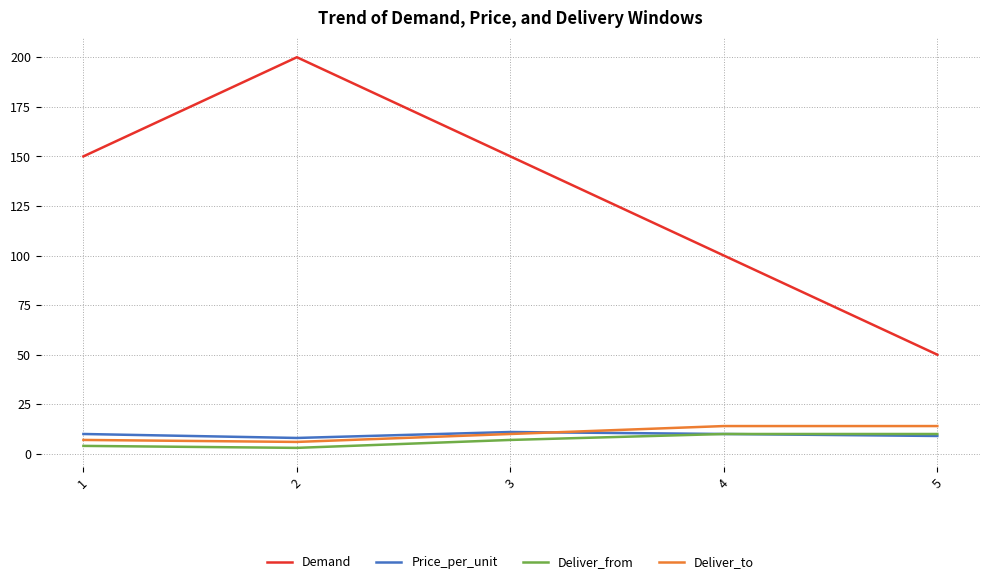

Reading left to right, what are all the values shown in this chart?

Demand: 150	200	150	100	50
Price_per_unit: 10	8	11	10	9
Deliver_from: 4	3	7	10	10
Deliver_to: 7	6	10	14	14